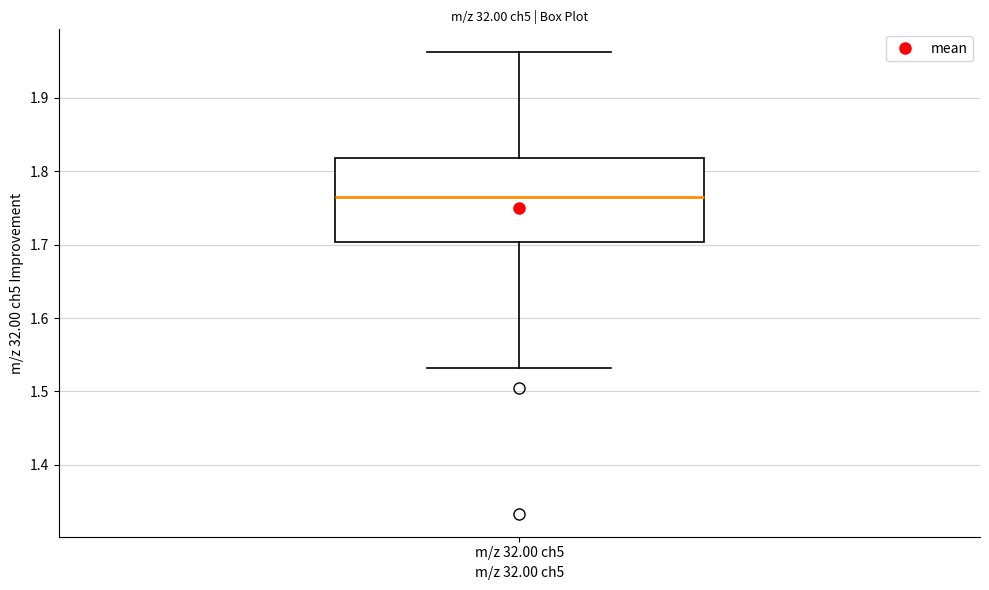

Transcribe this box plot: give where the median line is, the range the box spans, and where the two whiskers end, as read against the y-axis. The values are not printed on the chart, so give them approximately, as read against the axis.

median 1.76, box 1.70 to 1.82, whiskers 1.53 to 1.96